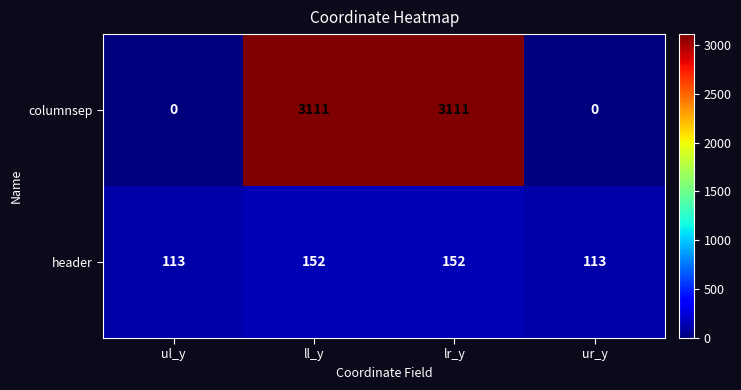

What is the total value across all series at ul_y?

113